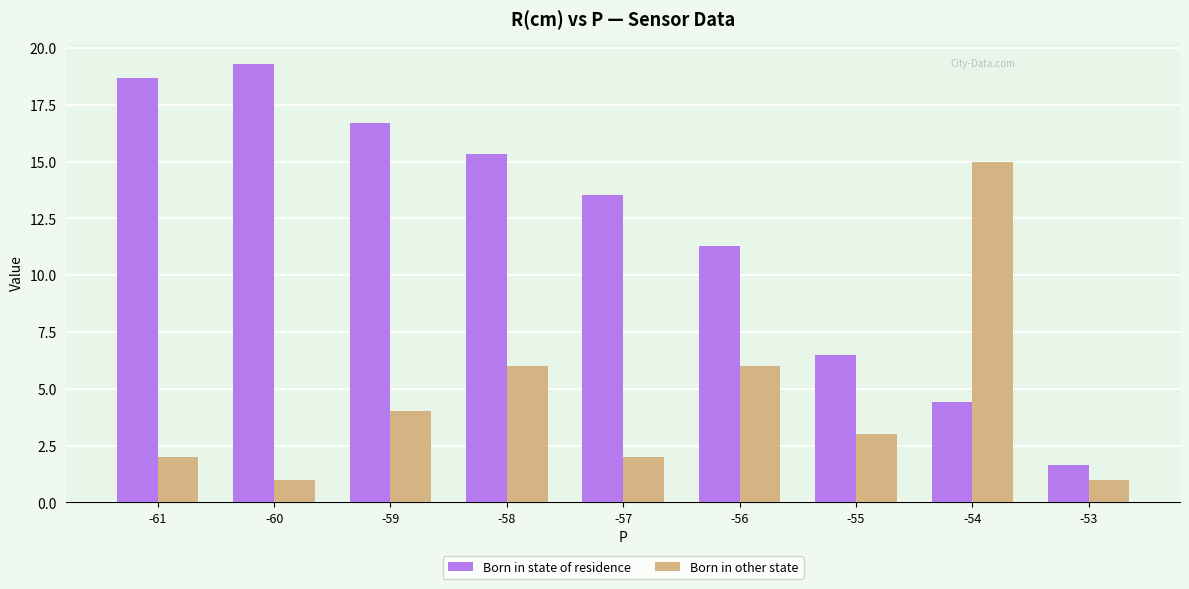

What is the value of the Born in other state bar at the 2nd from the left?

1.0